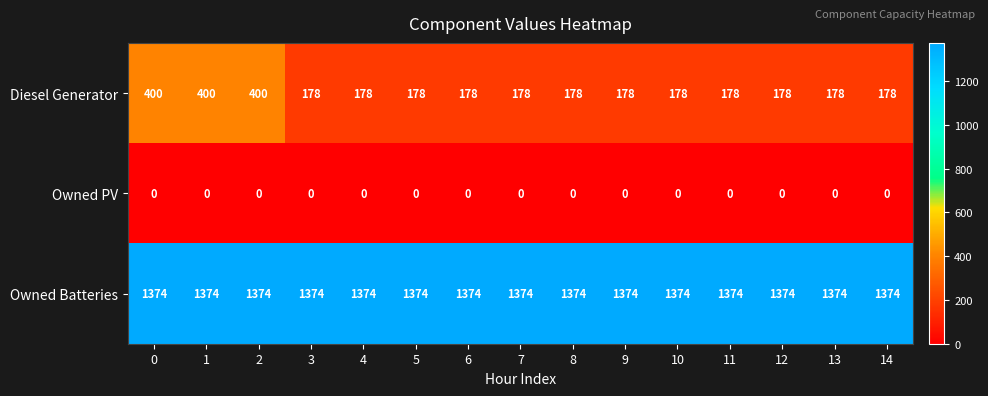

Which series changed the most between 2 and 10?

Diesel Generator